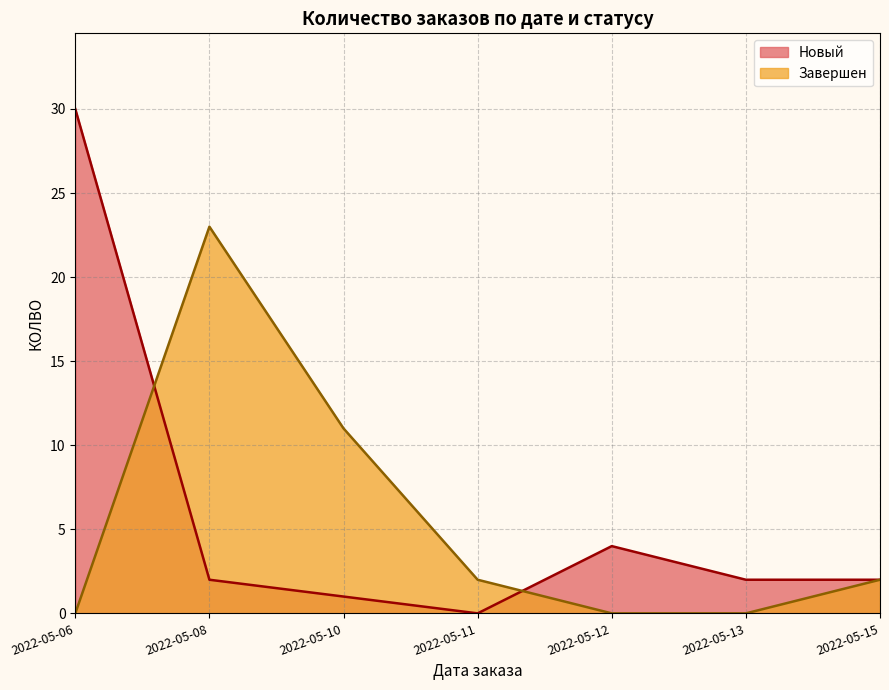

Which series changed the most between 2022-05-06 and 2022-05-15?

Новый